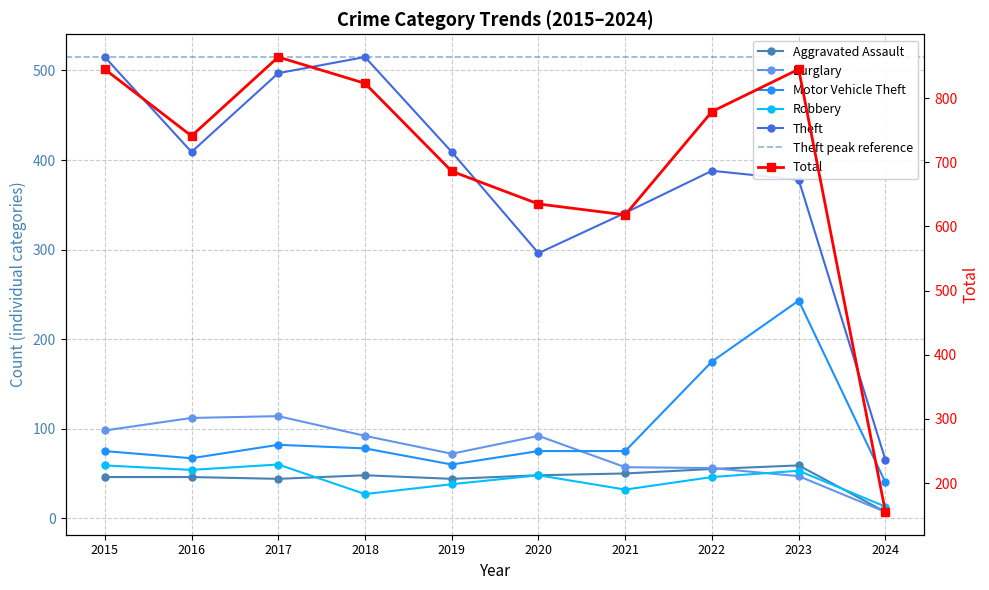

What are all the series names shown in the legend?

Aggravated Assault, Burglary, Motor Vehicle Theft, Robbery, Theft, Total